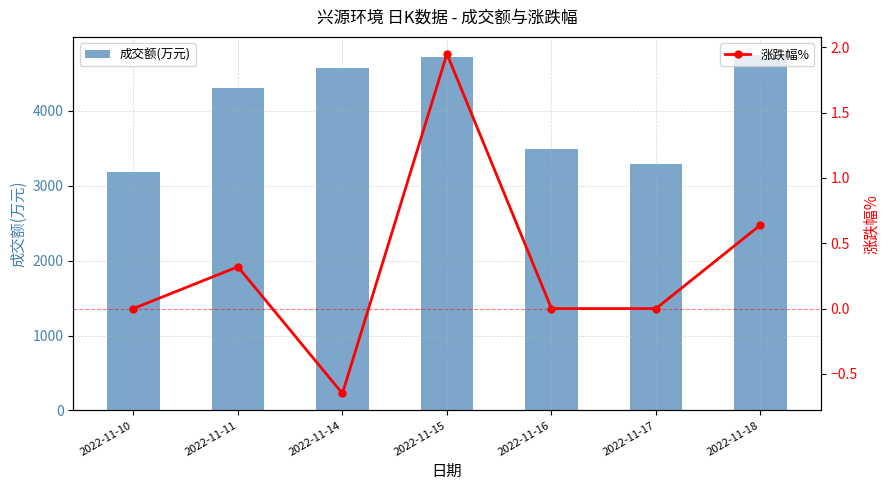

What is the minimum value shown in the chart?

-0.7